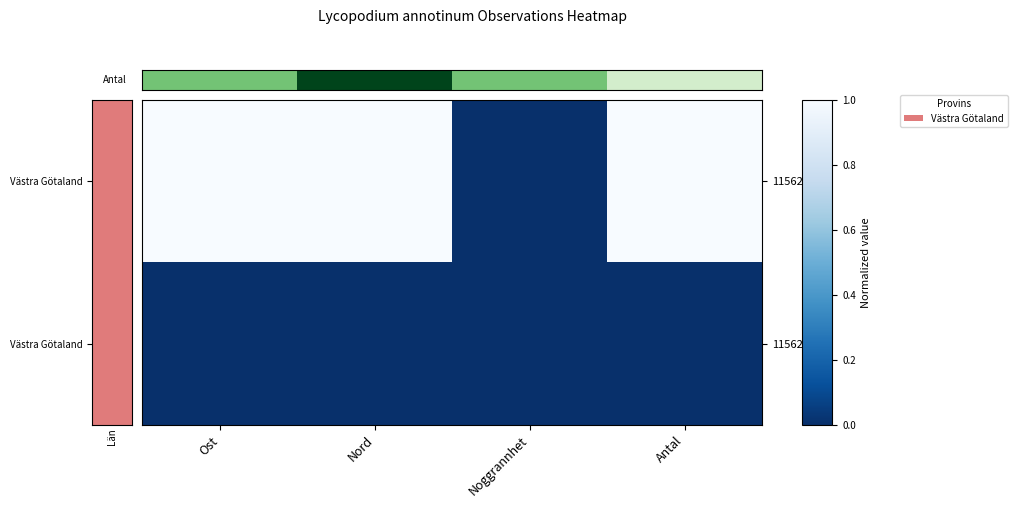

Which label corresponds to the smallest value in the chart?

Noggrannhet